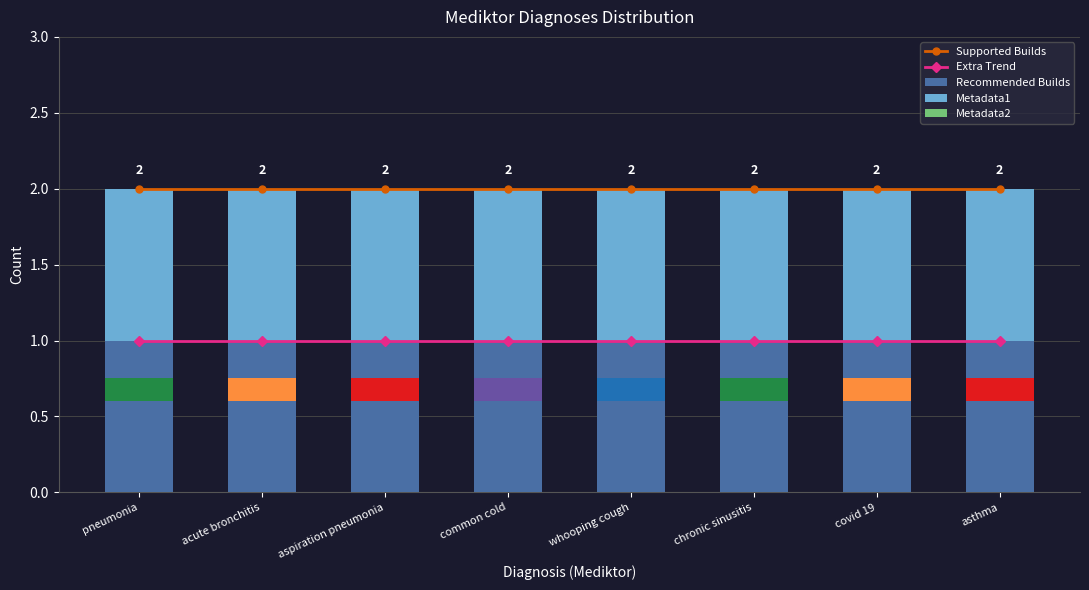

Which series has the largest range (max minus min)?

Supported Builds